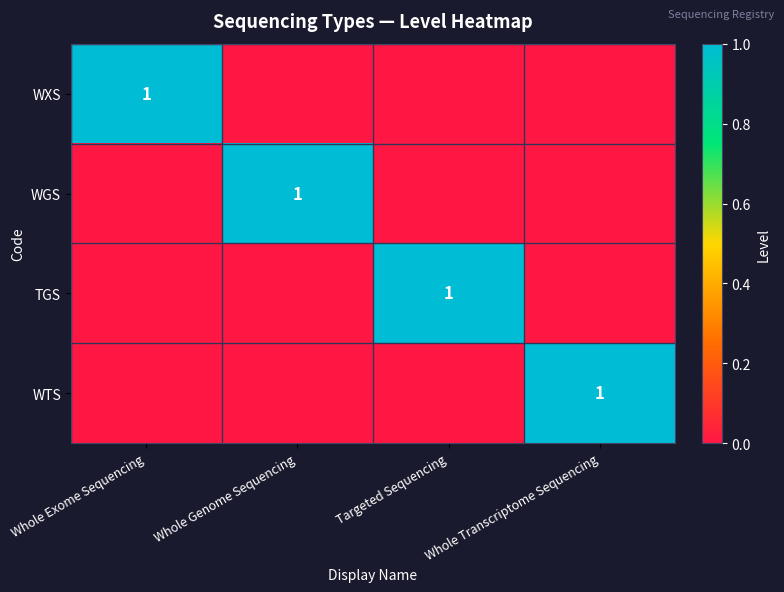

Is it true that WTS equals 1 at Whole Transcriptome Sequencing?

True